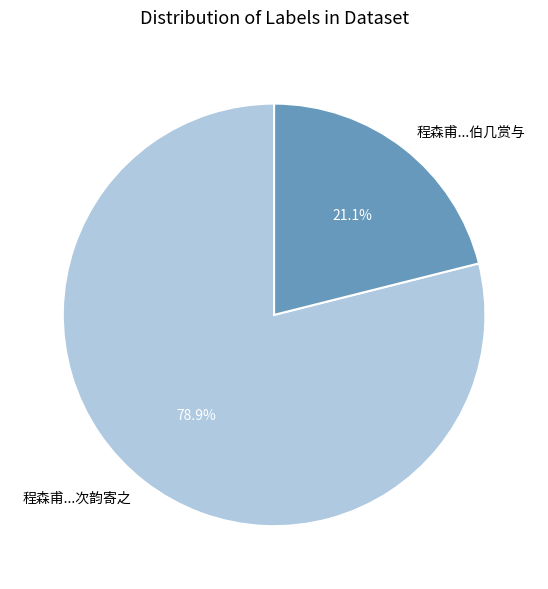

Do 程森甫...伯几赏与 and 程森甫...次韵寄之 together represent more than half of the pie?

Yes